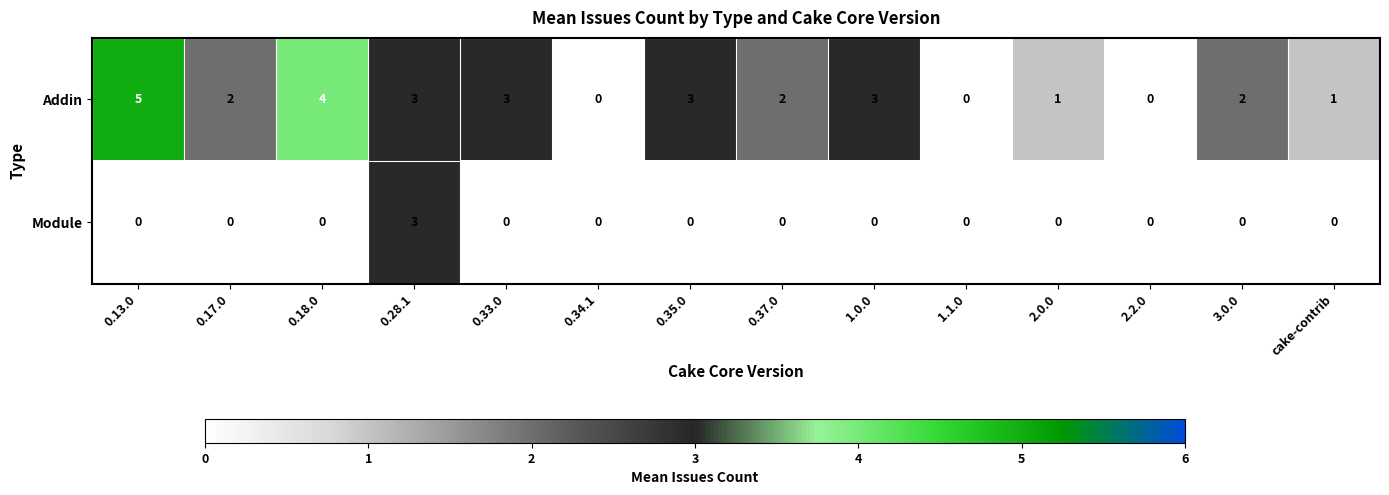

What is the greatest value displayed?

5